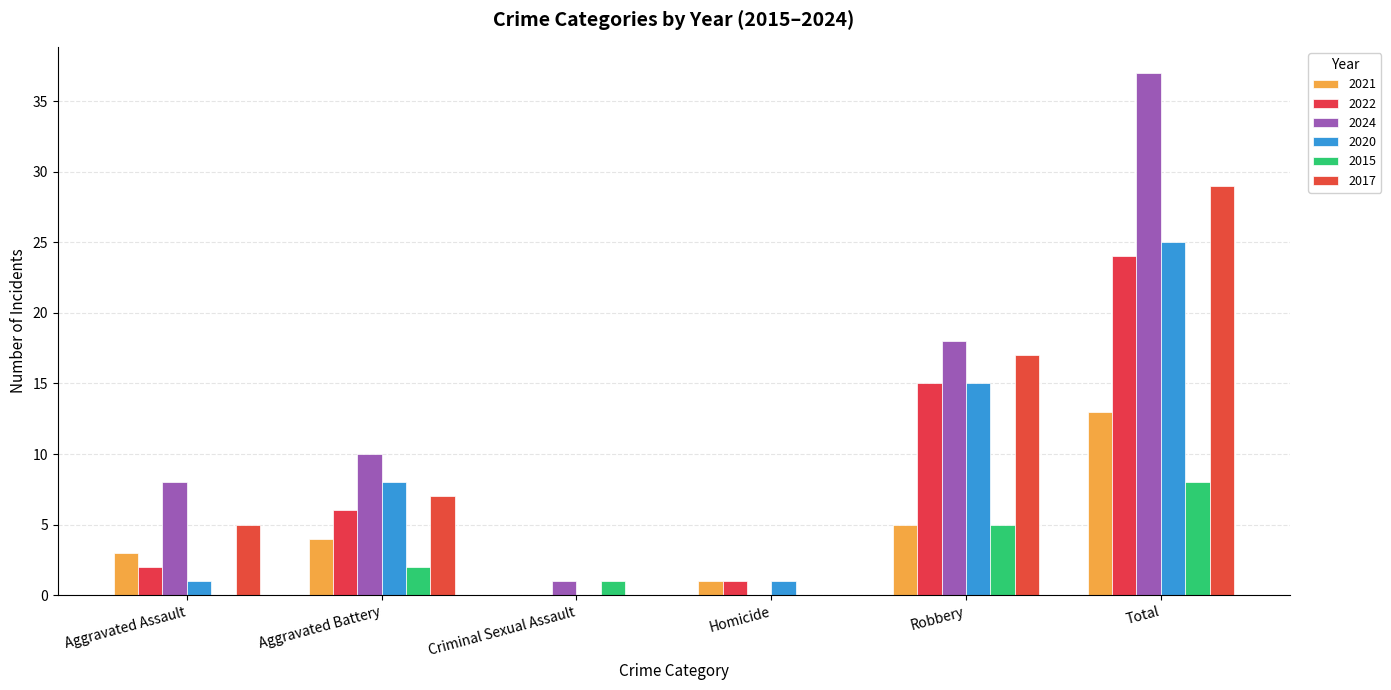

What is the value of the 2017 bar at the 6th from the left?

29